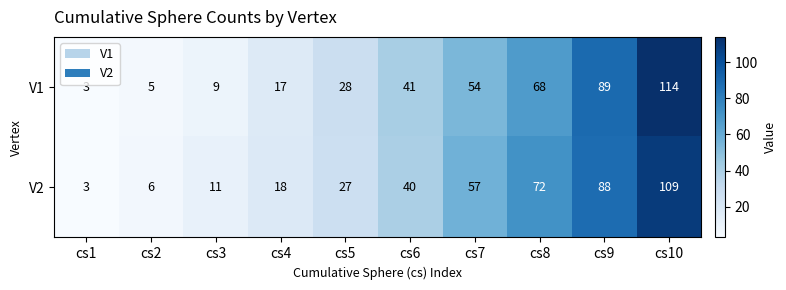

List the series in order of their peak value, highest first.

V1, V2